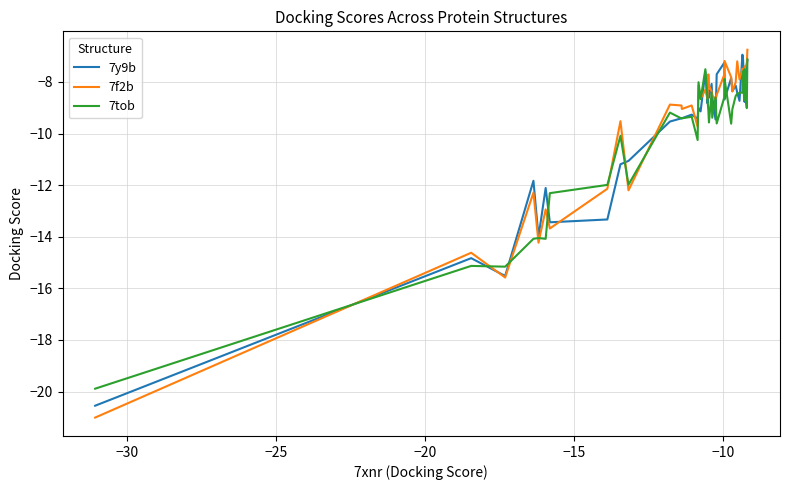

What is the sum of all 7tob values?

-399.5